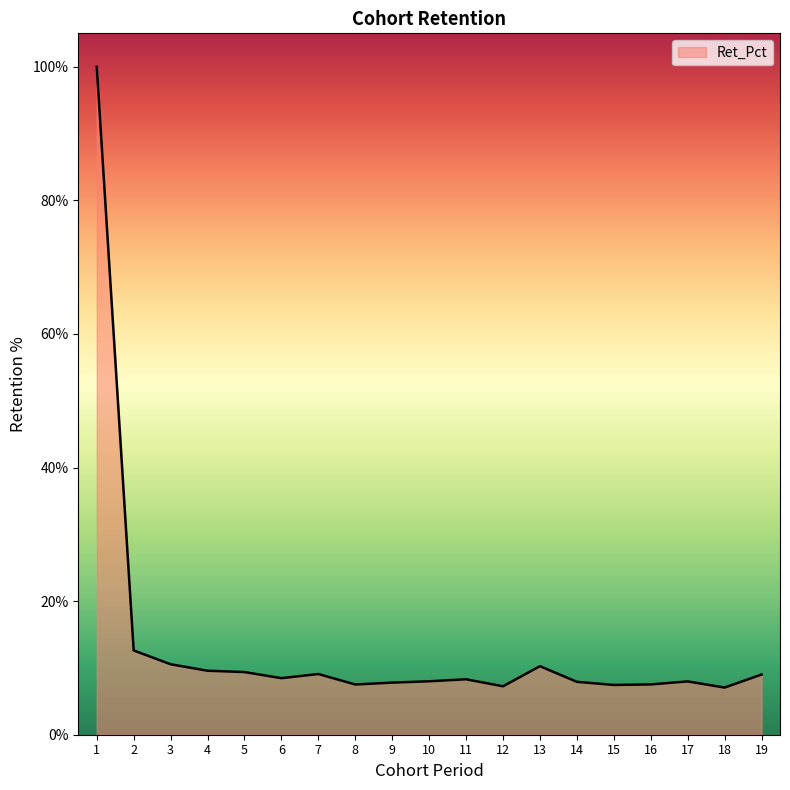

How many lines are shown in the chart?

1